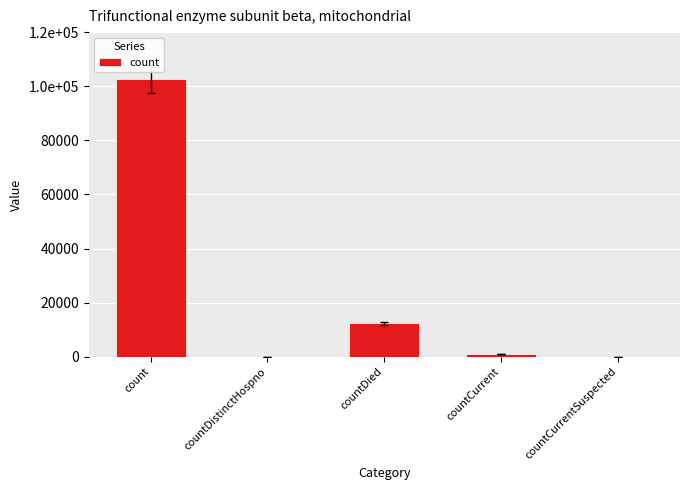

What is the sum of the values at countDistinctHospno and countDied?

12400